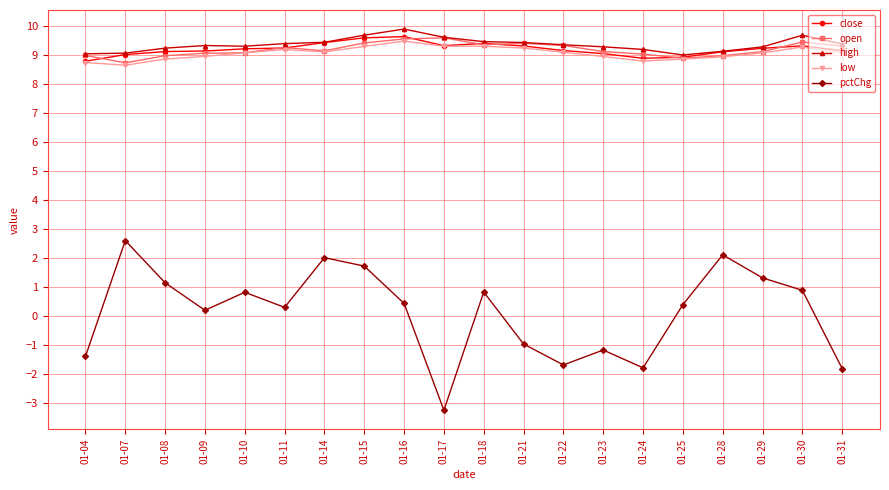

What is the spread (max minus min) of values at 01-16?

9.4